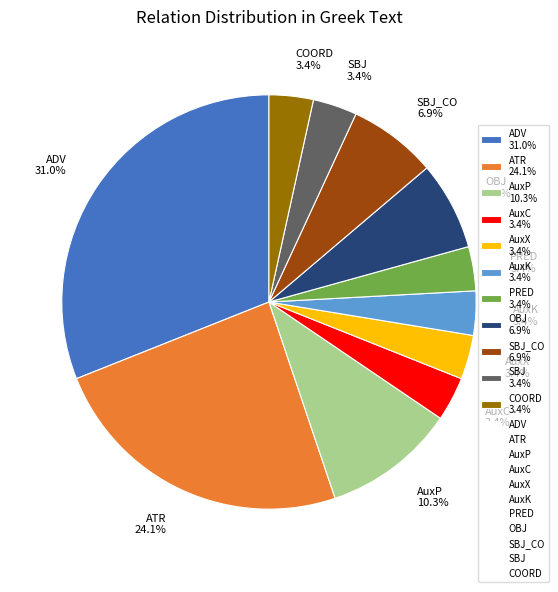

Count the number of slices in the pie.

11